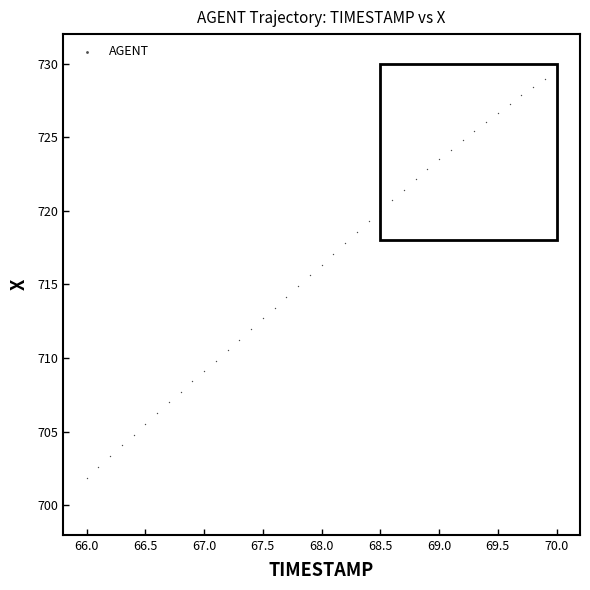

What is the range of Y values (max minus min)?

27.1